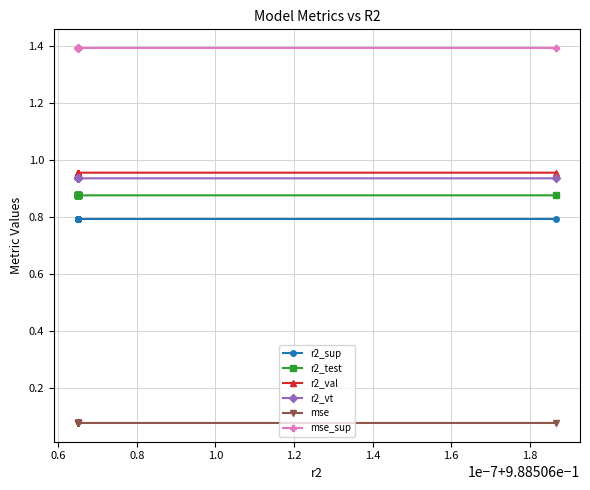

At 1.8, list the series in order from largest to smallest.

mse_sup, r2_val, r2_vt, r2_test, r2_sup, mse